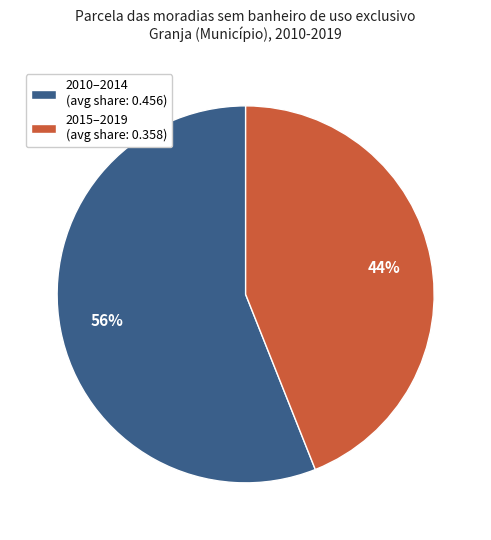

What is the ratio of the value at 2010–2014 (avg share: 0.456) to the value at 2015–2019 (avg share: 0.358)?

1.3